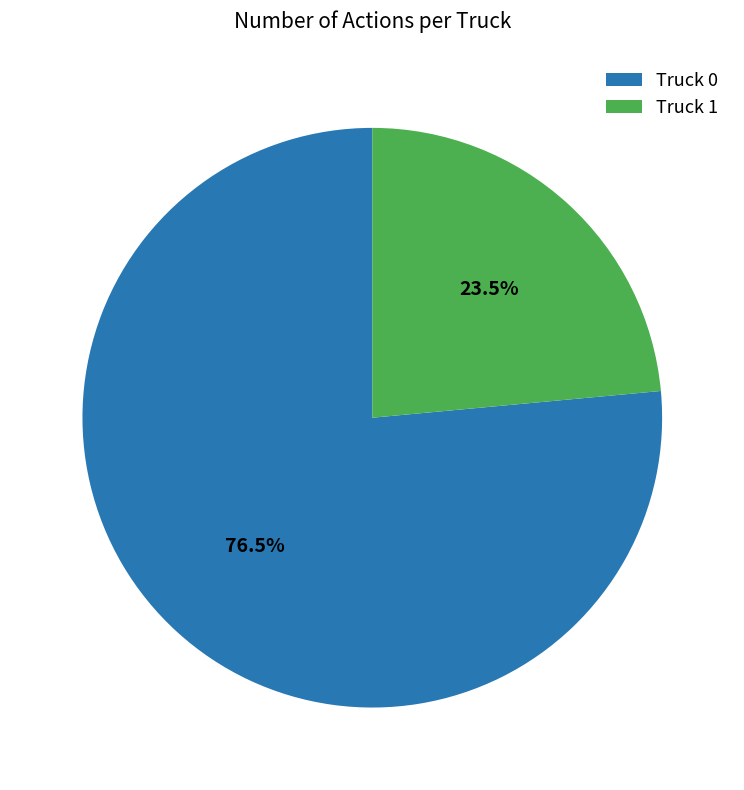

Between Truck 0 and Truck 1, which is larger?

Truck 0